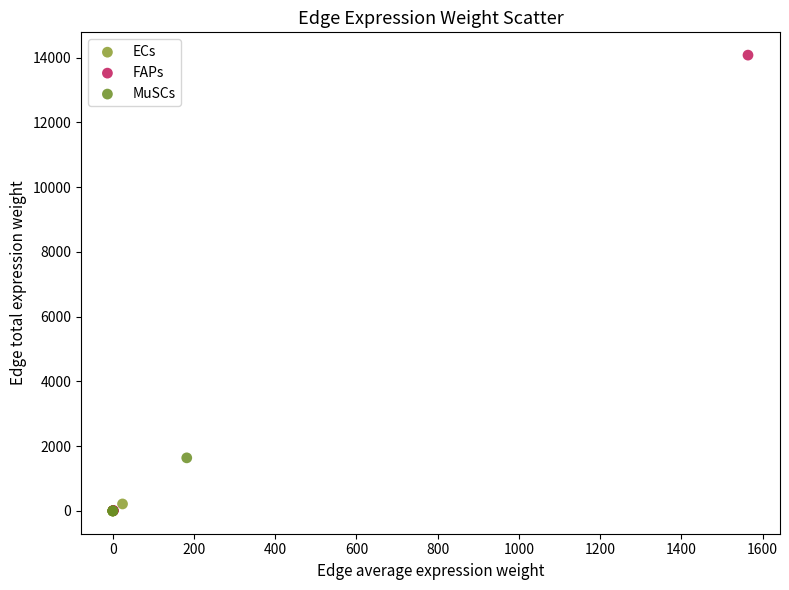

Which series contains the highest Y value?

FAPs